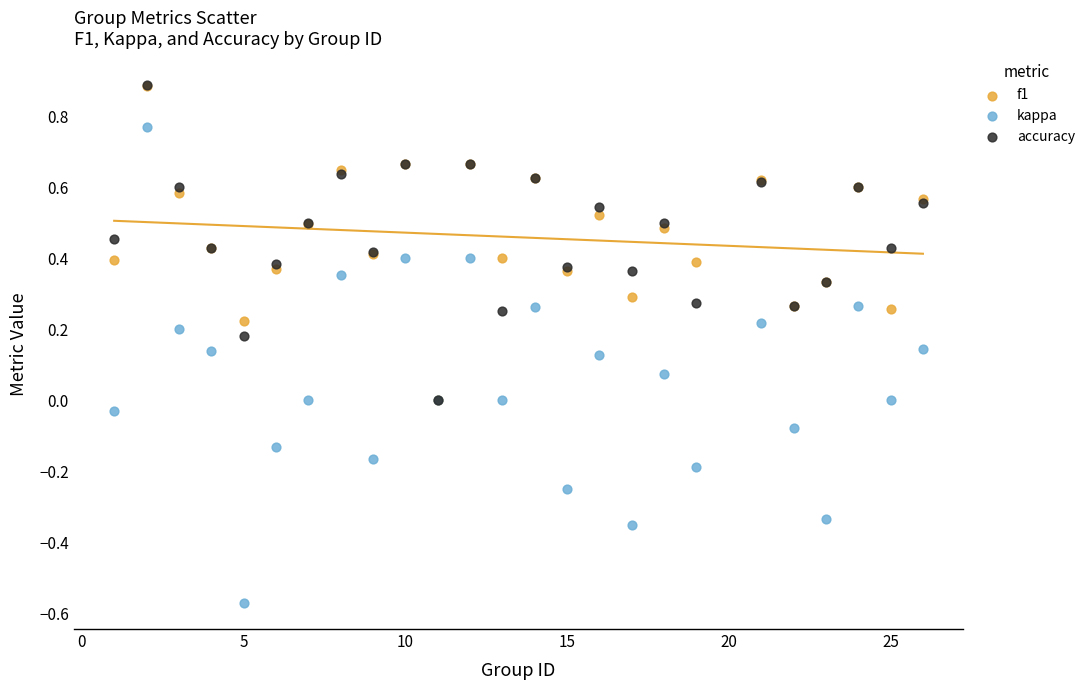

Which series has the widest spread of Y values?

kappa